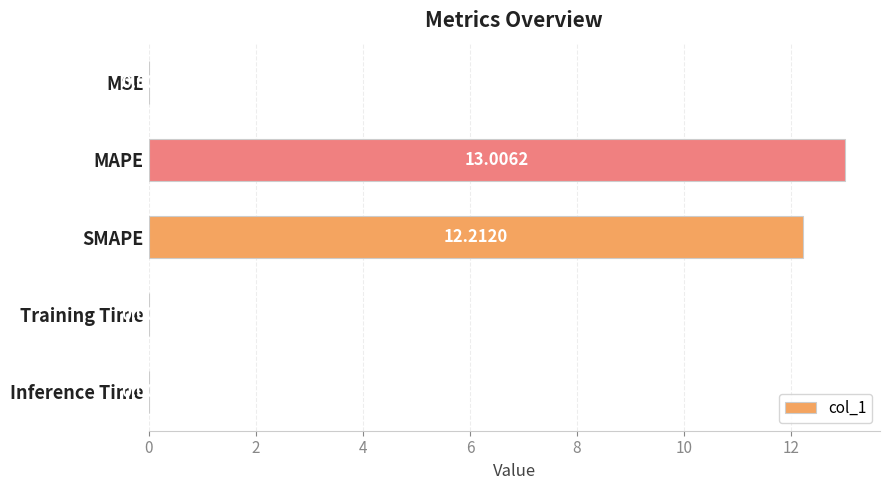

How many distinct data groups are displayed?

1